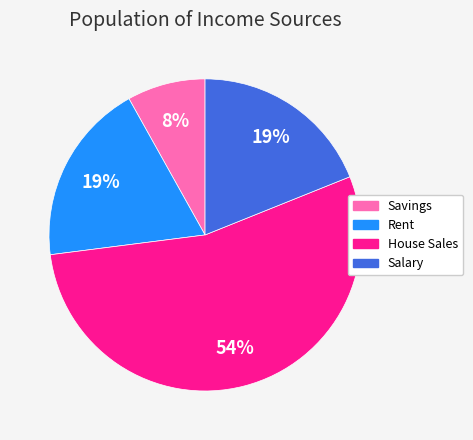

Is House Sales the majority of the pie?

Yes